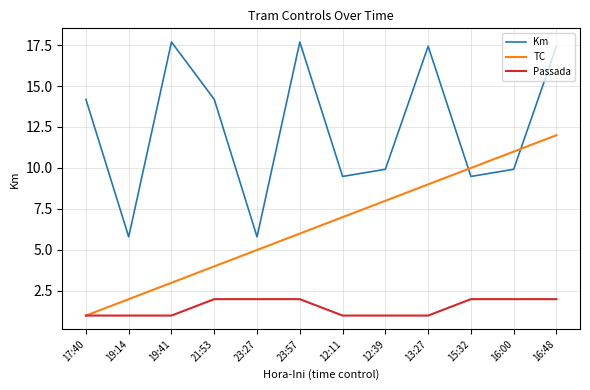

What is the maximum value for Km?

17.7